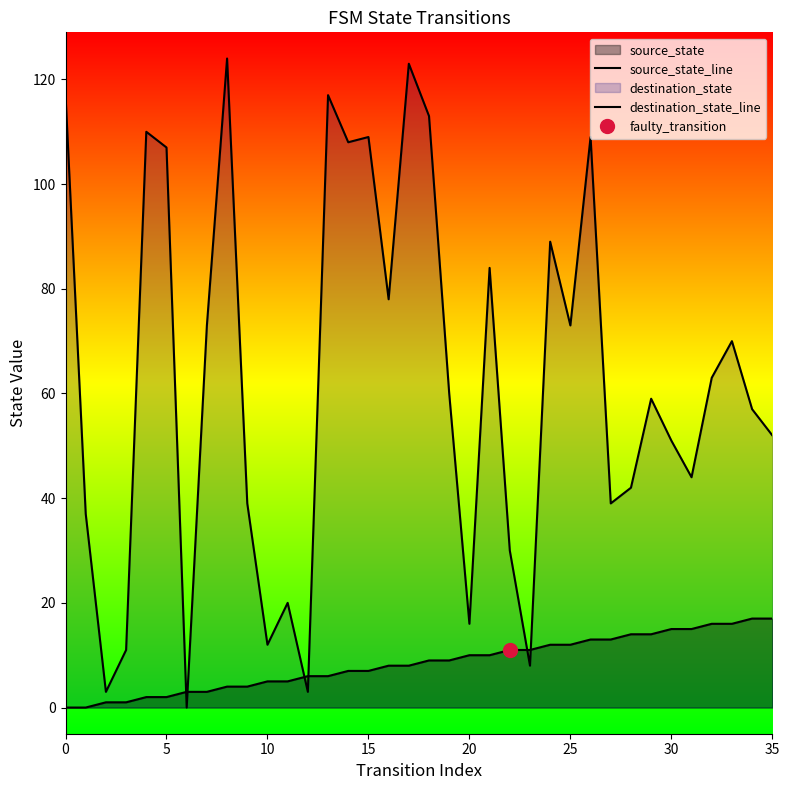

How many times do source_state_line and destination_state_line cross each other?

6